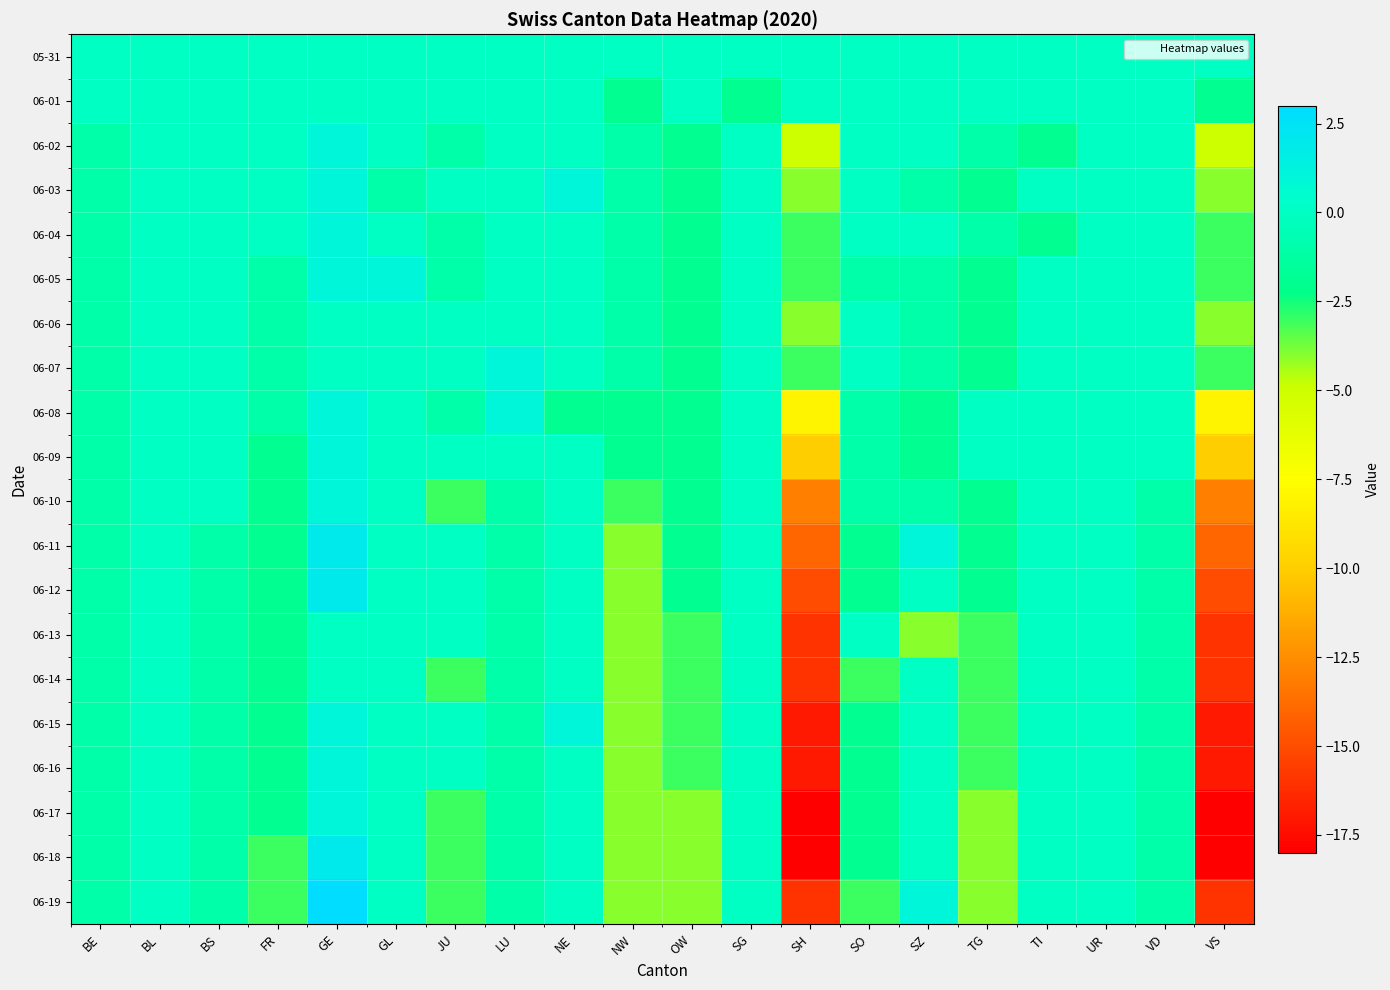

List the series in order of their peak value, highest first.

06-19, 06-11, 06-12, 06-18, 06-02, 06-03, 06-04, 06-05, 06-07, 06-08, 06-09, 06-10, 06-15, 06-16, 06-17, 05-31, 06-01, 06-06, 06-13, 06-14